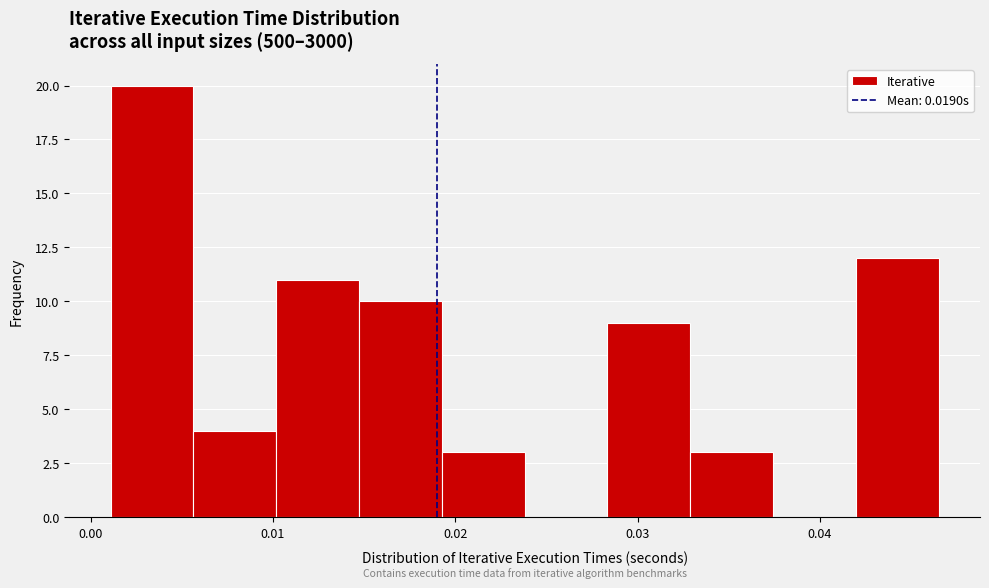

Which range on the x-axis has the tallest bar?

0.001 to 0.006